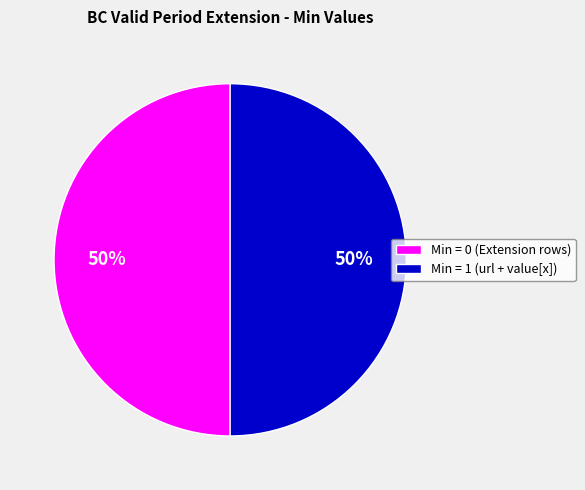

To the nearest percent, what is the average slice percentage?

50%